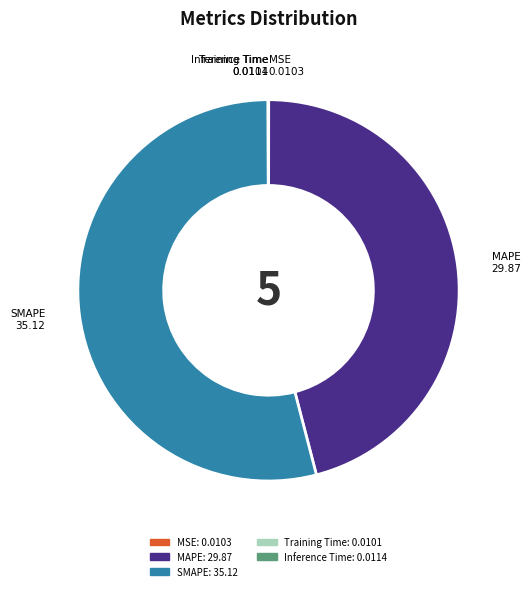

Is there any slice that represents more than half of the pie?

Yes